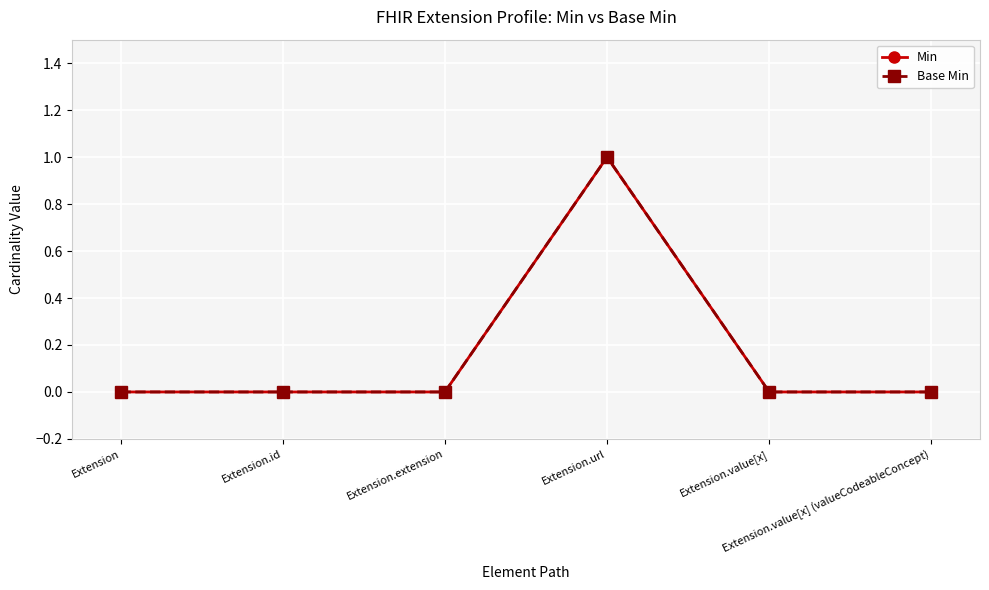

What is the label of the 4th point from the right?

Extension.extension